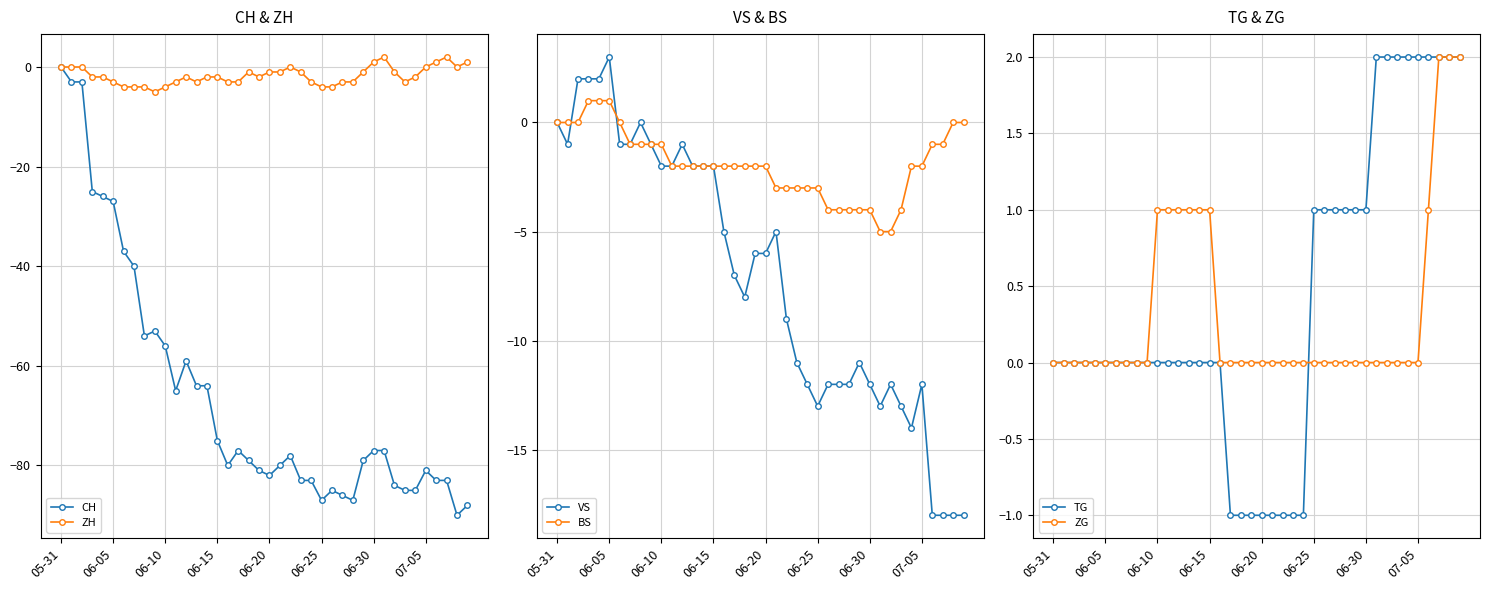

Read the BS value at 06-20.

-2